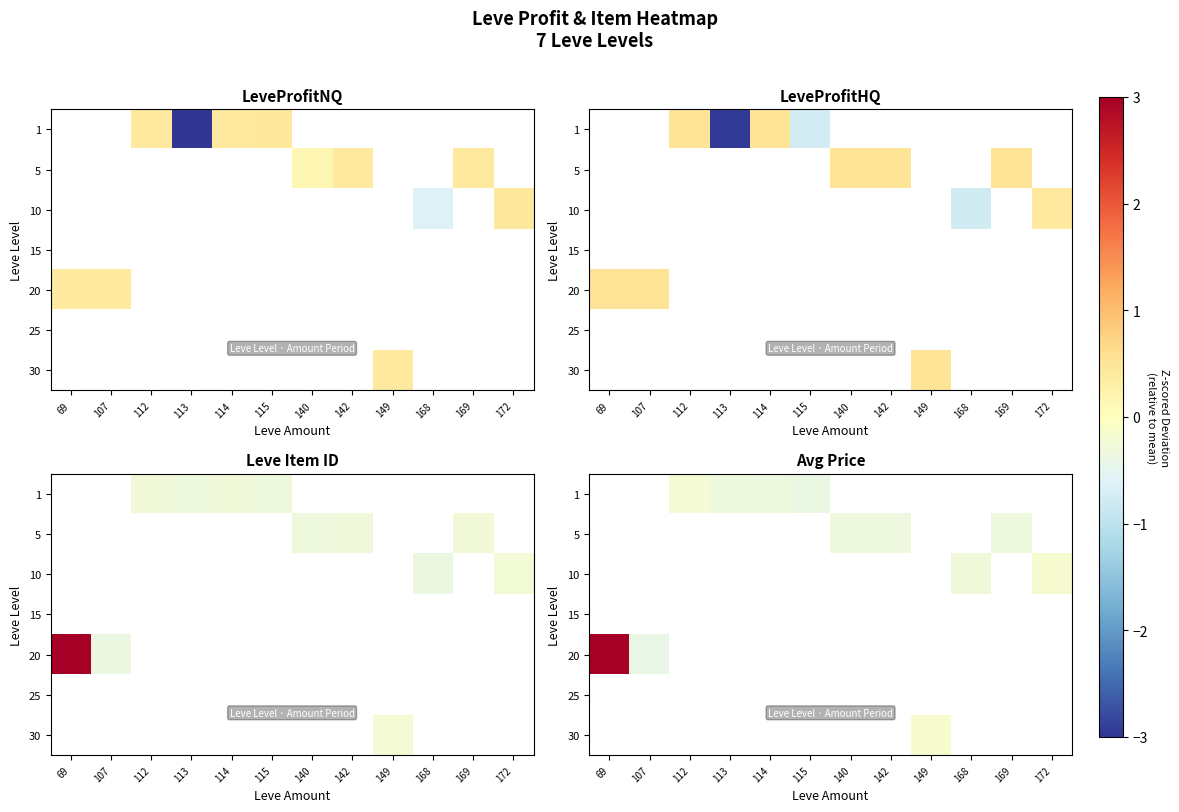

How many negative values does the row_1 series have?

3